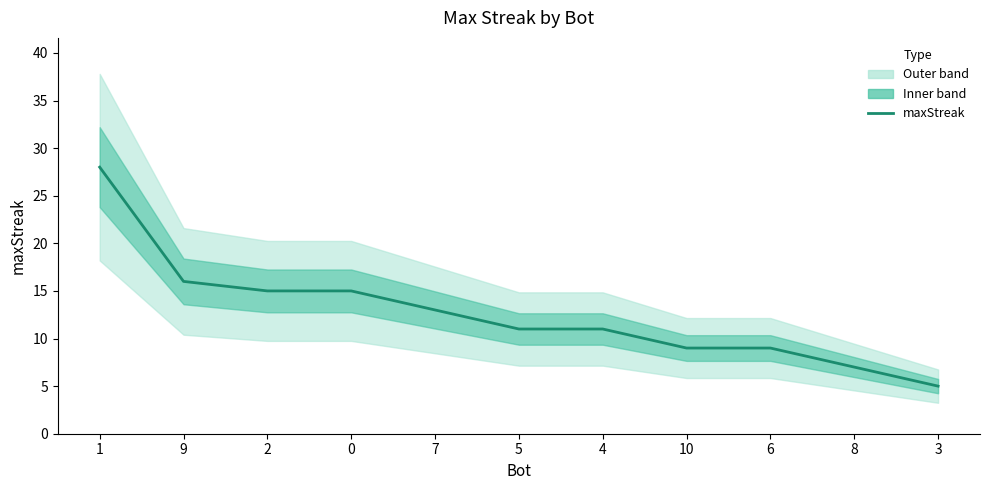

Between 4 and 5, which is larger?

4